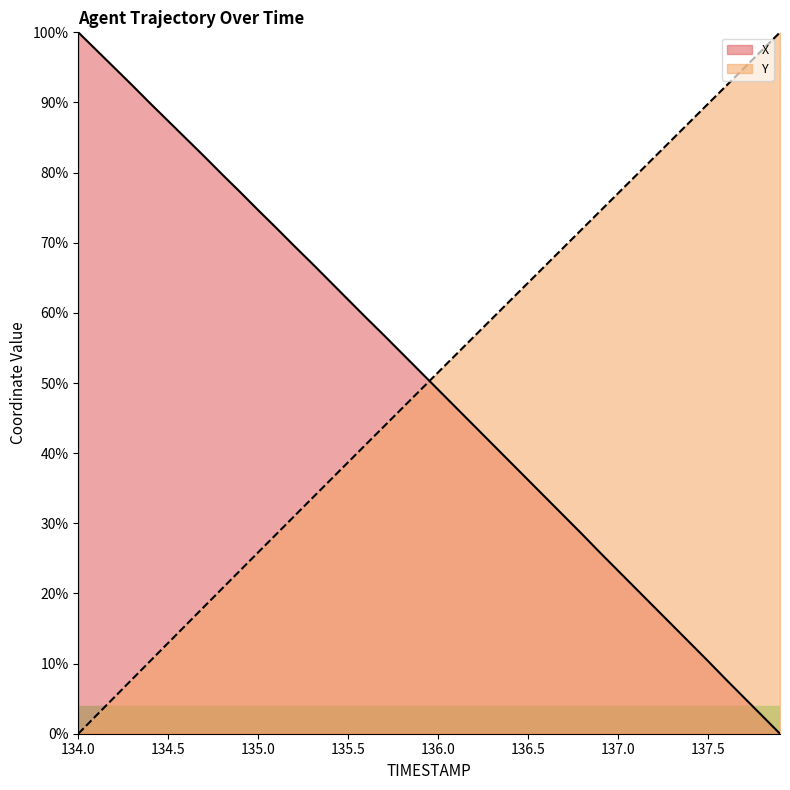

What is the sum of the X values at 137.7 and 136.3?

46.5